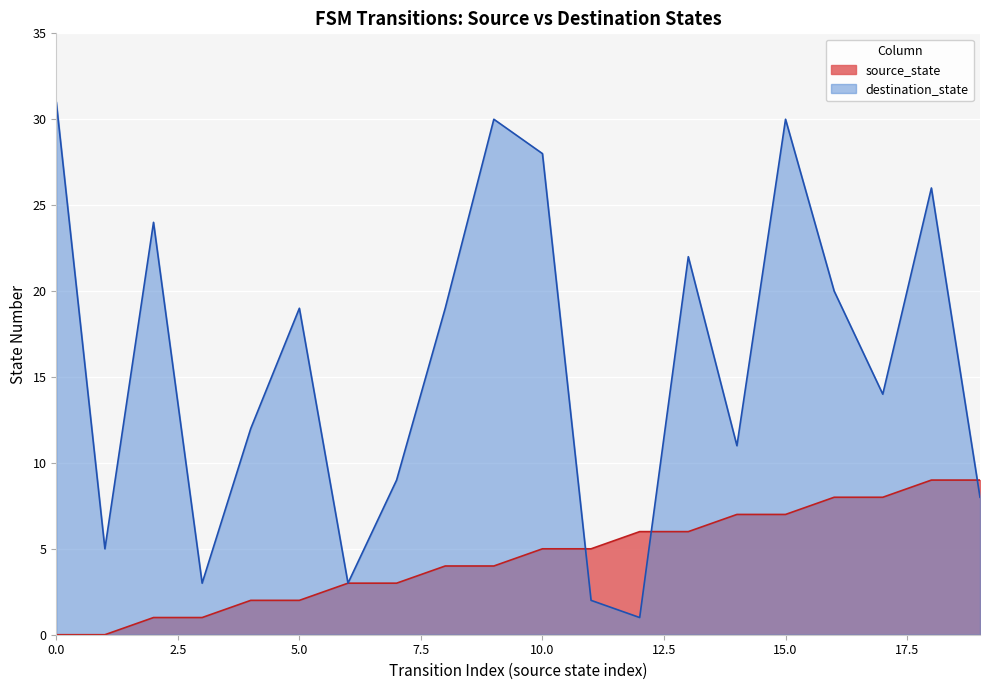

How many positive values does the source_state series have?

18